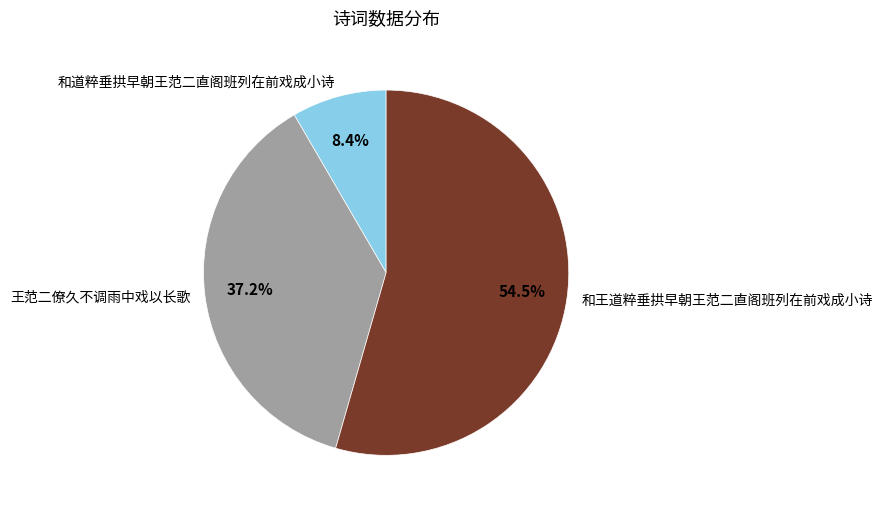

Is there a majority slice in this chart?

Yes